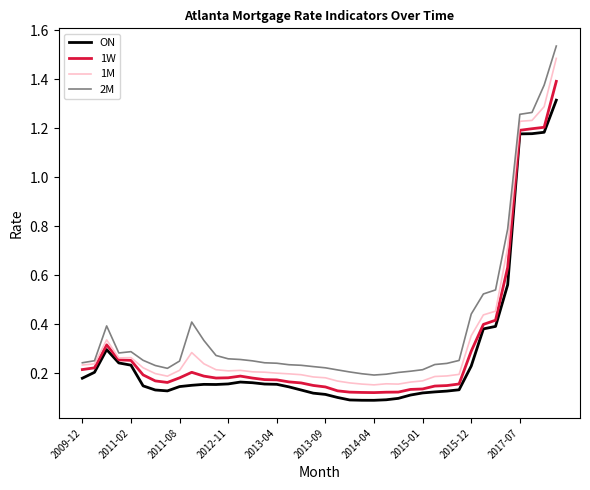

Rank the series by their average value, from lowest to highest.

ON, 1W, 1M, 2M